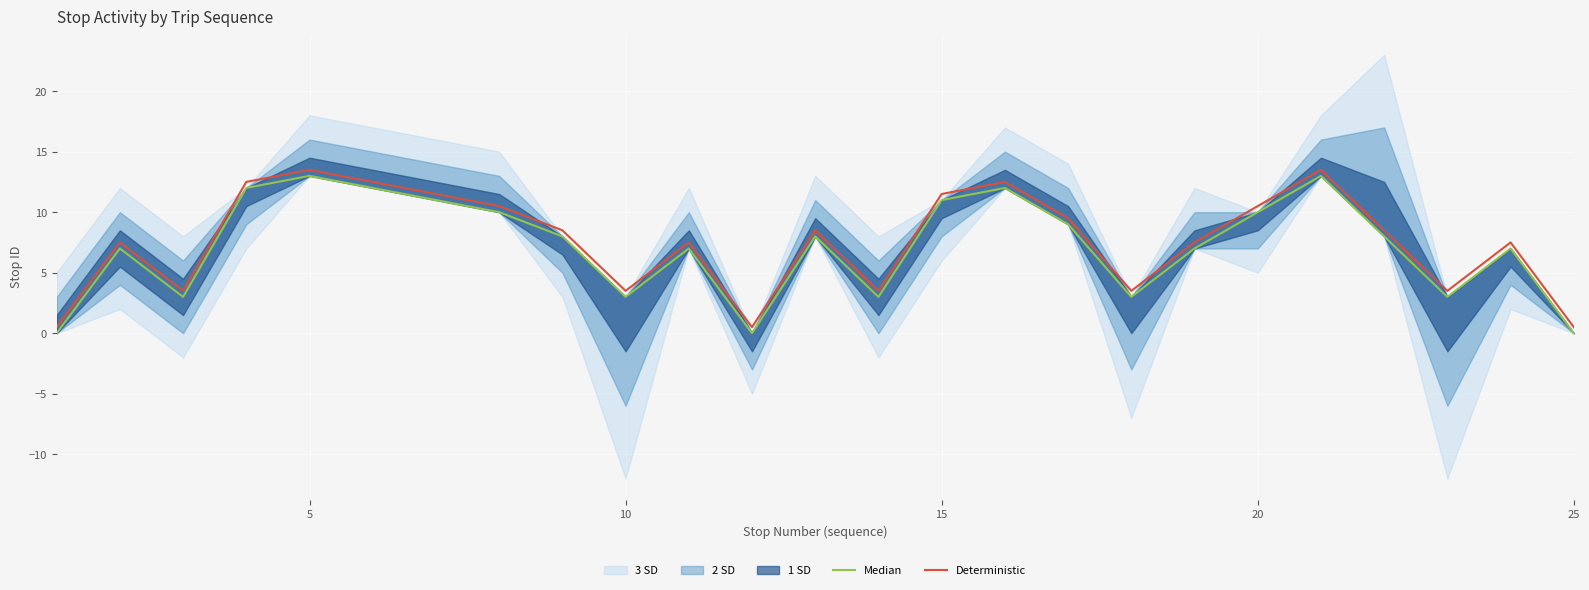

Is it true that Median equals 4.4 at 6?

False